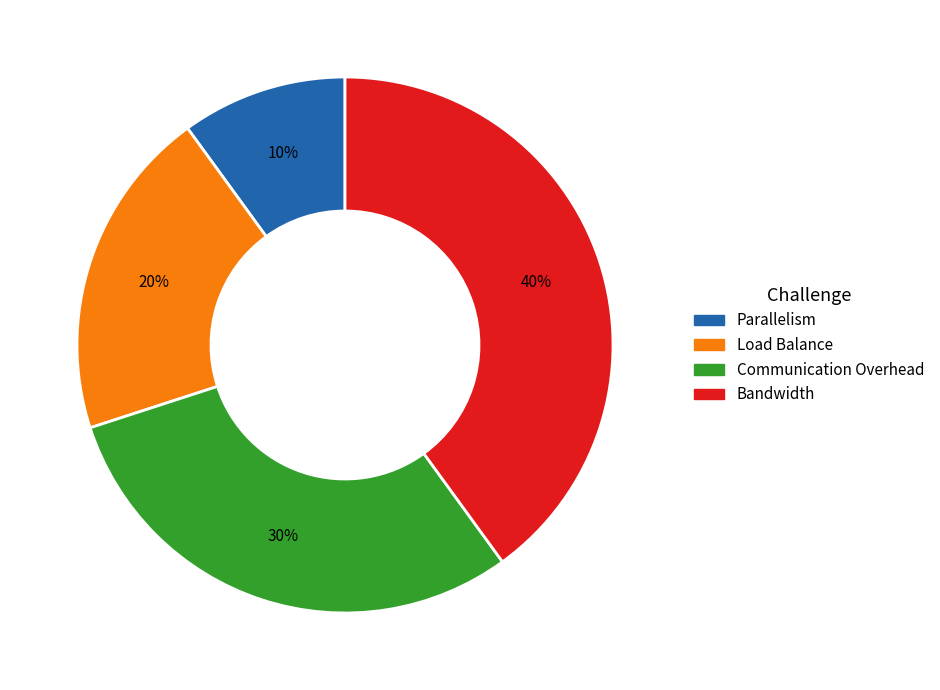

To the nearest percent, what is the difference between the Load Balance and Communication Overhead slice percentages?

10%